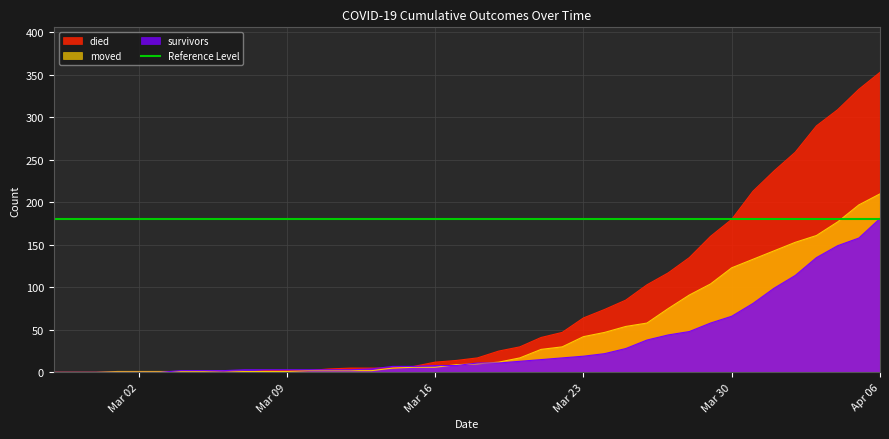

How many lines are shown in the chart?

3